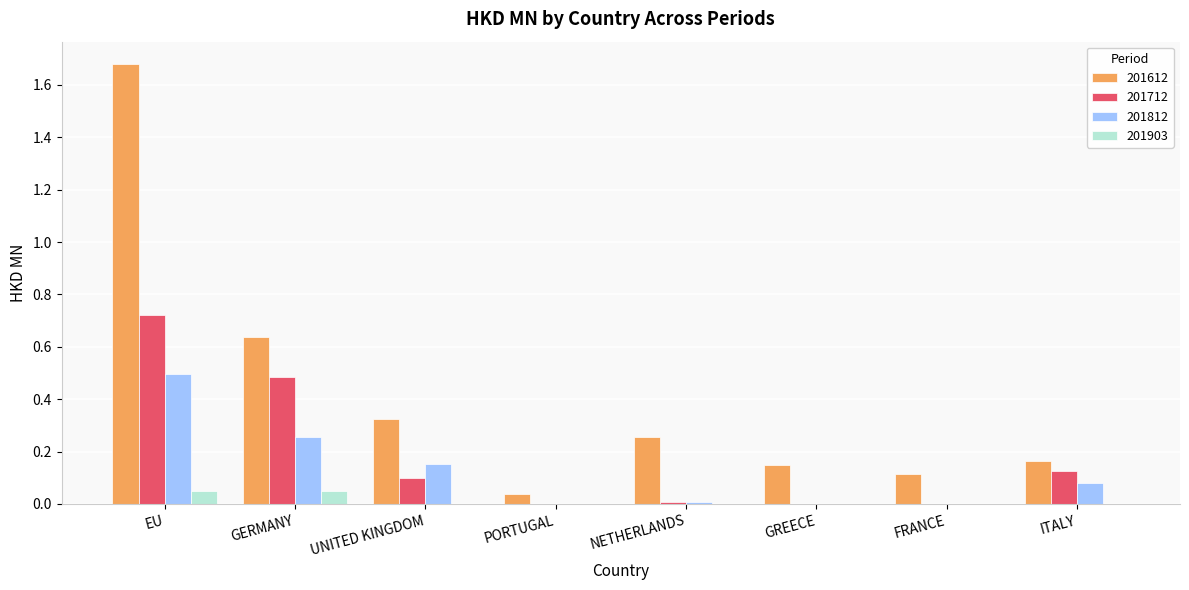

What is the sum of the 201612 values at GREECE and UNITED KINGDOM?

0.5